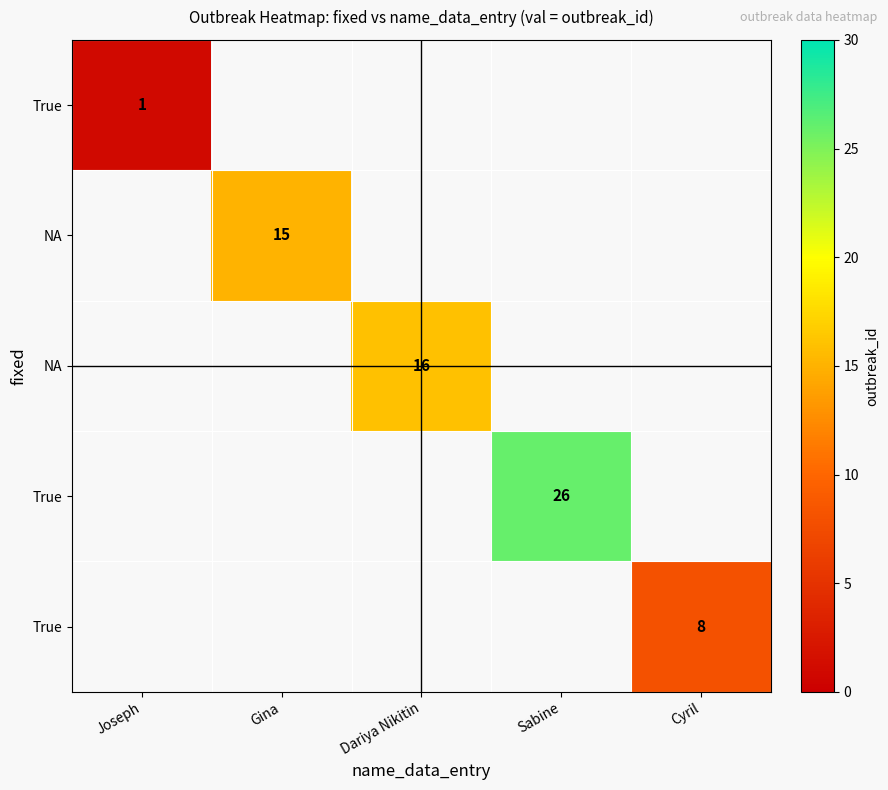

Which has a higher value, Joseph or Gina?

Gina